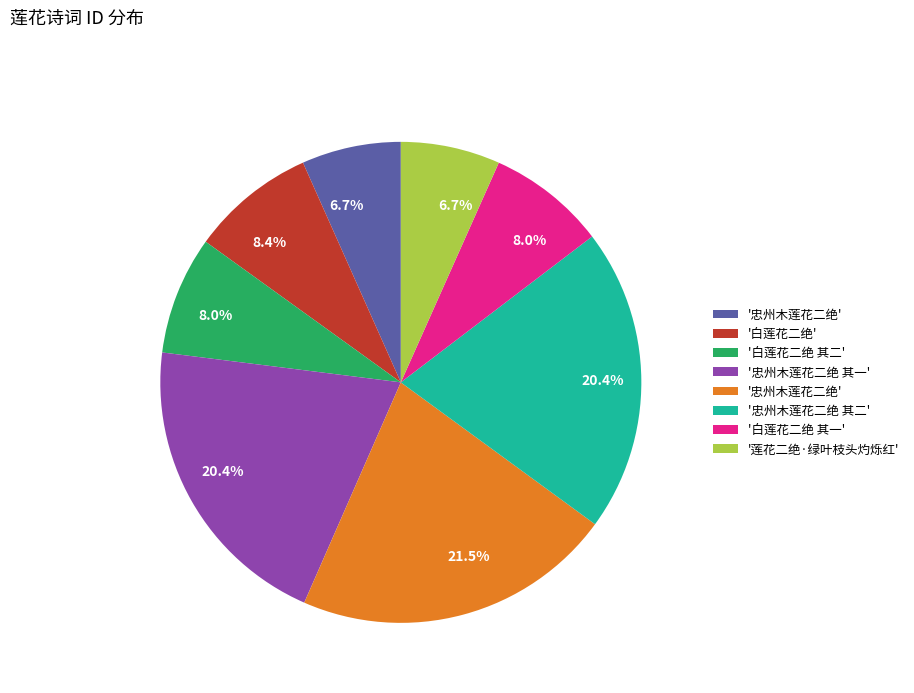

Does any single category account for the majority?

No